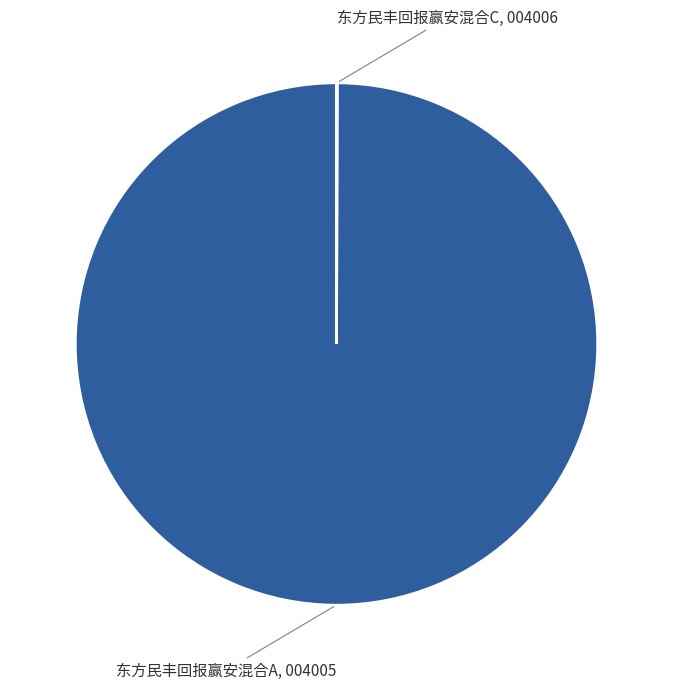

Does any single category account for the majority?

Yes